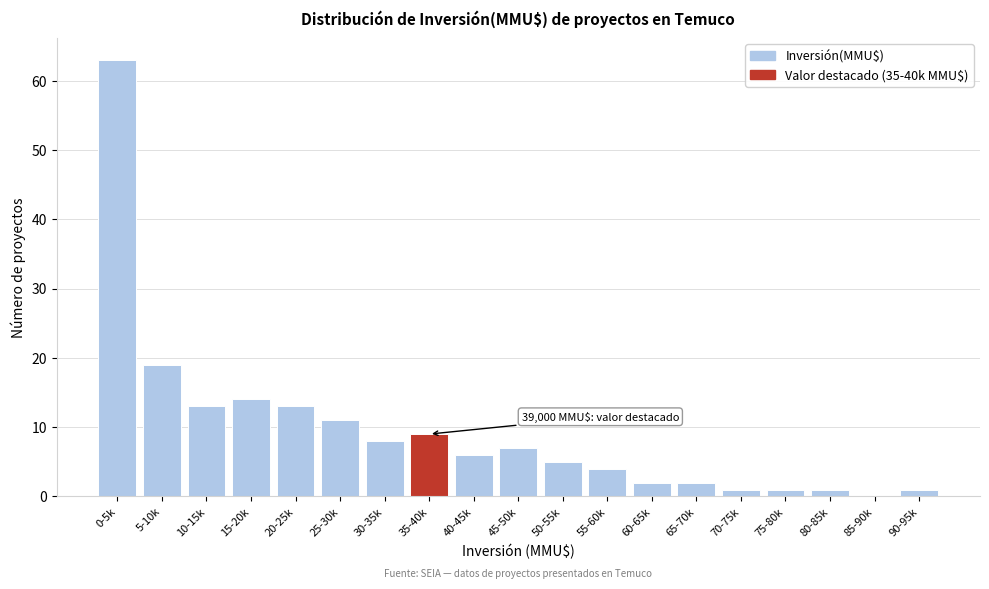

Reading right to left, what are all the values shown in this chart?

90-95k=1	85-90k=0	80-85k=1	75-80k=1	70-75k=1	65-70k=2	60-65k=2	55-60k=4	50-55k=5	45-50k=7	40-45k=6	35-40k=9	30-35k=8	25-30k=11	20-25k=13	15-20k=14	10-15k=13	5-10k=19	0-5k=63